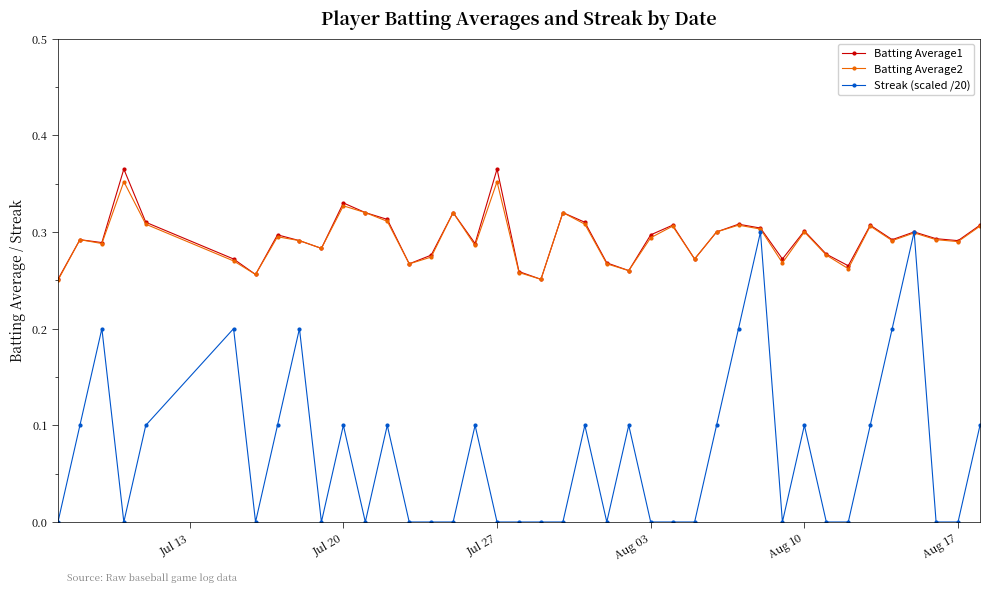

Rank the series by their maximum value, from lowest to highest.

Streak (scaled /20), Batting Average2, Batting Average1